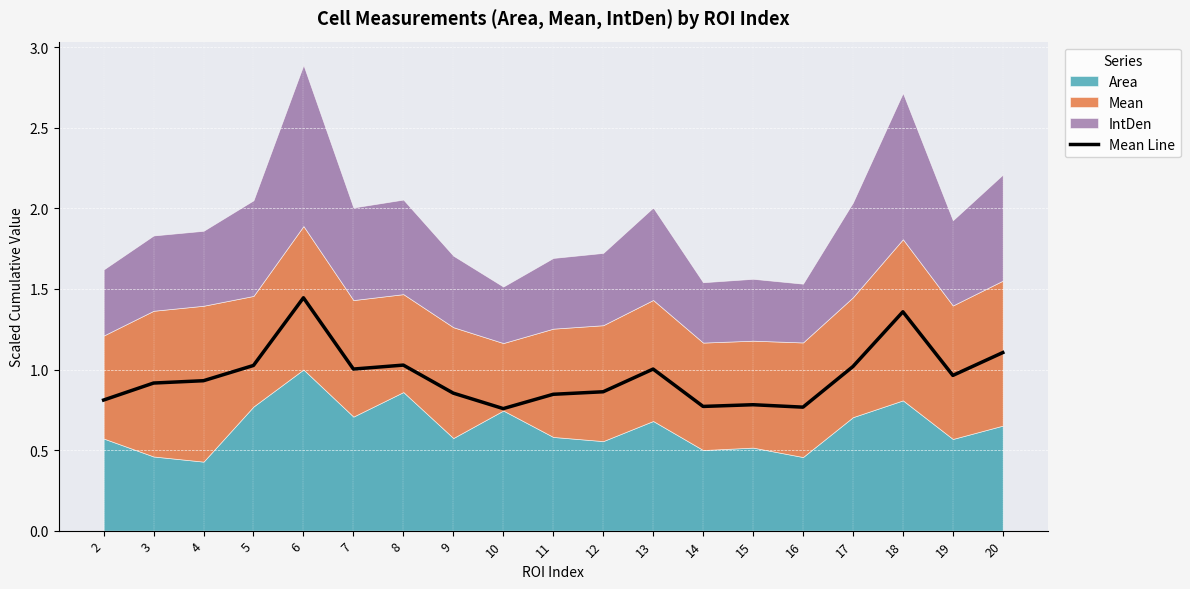

True or false: the data shows 1.4 at 18.

True